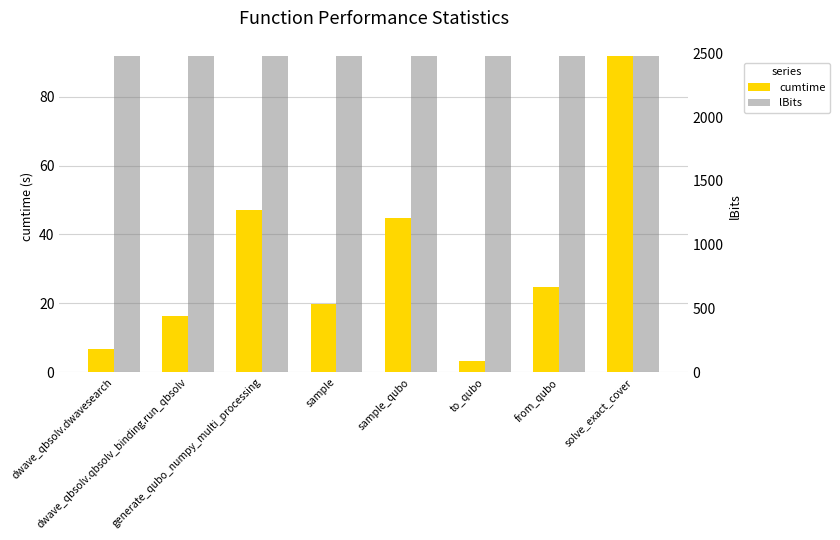

At which category is the sum across all series the highest?

solve_exact_cover